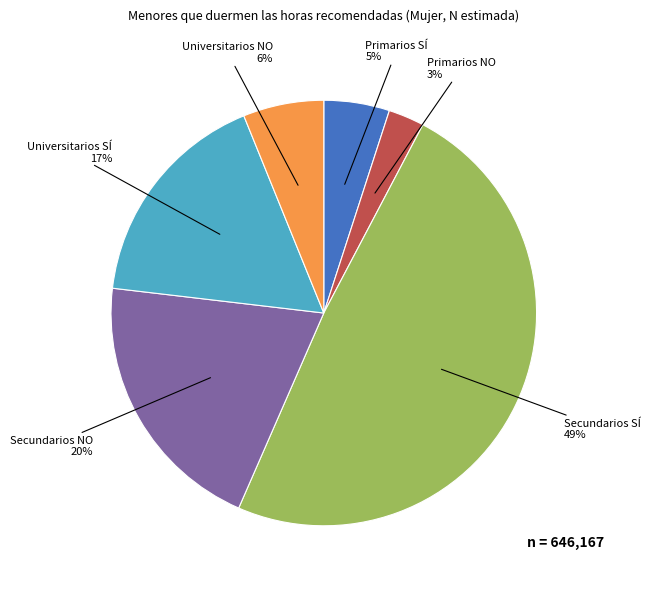

Approximately how many times larger is the value at Universitarios NO compared to Secundarios SÍ?

0.1